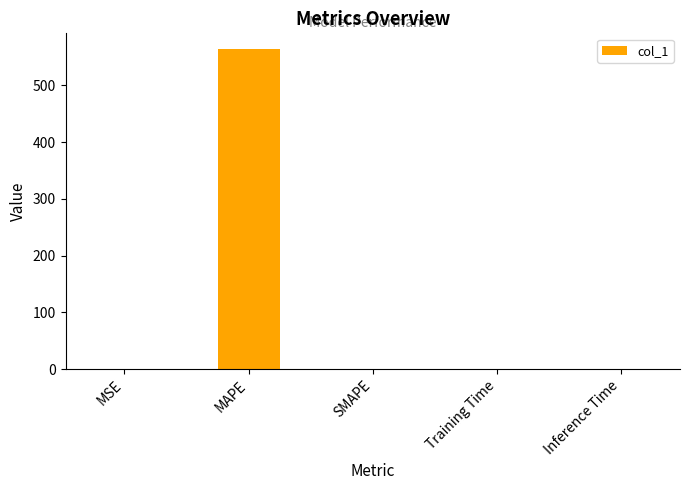

True or false: the data shows 563.6 at MAPE.

True